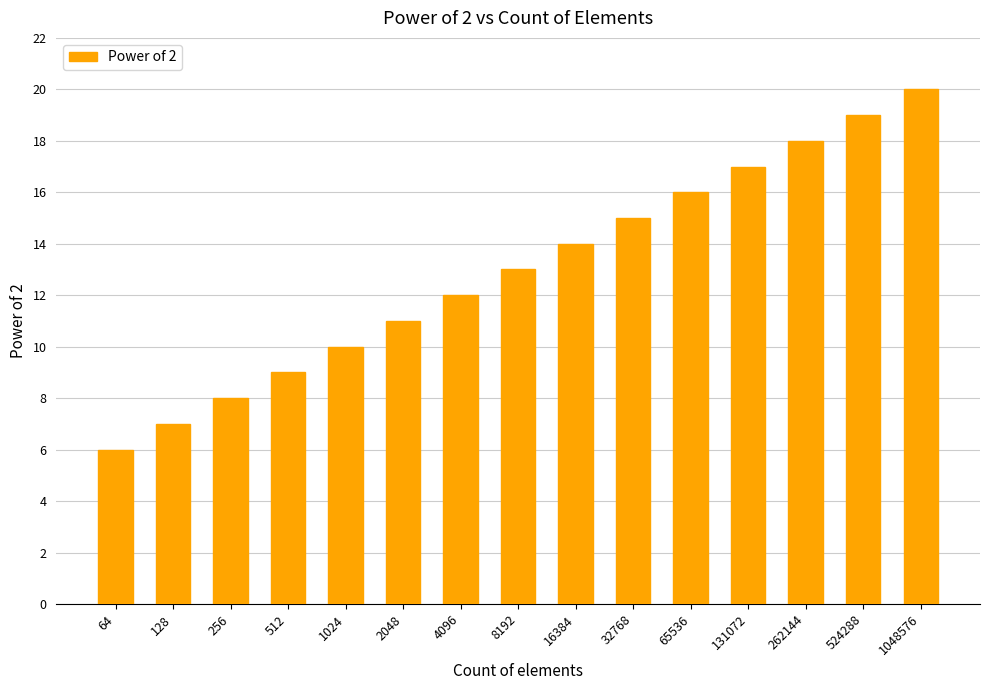

What is the difference between the second highest and second lowest values?

12